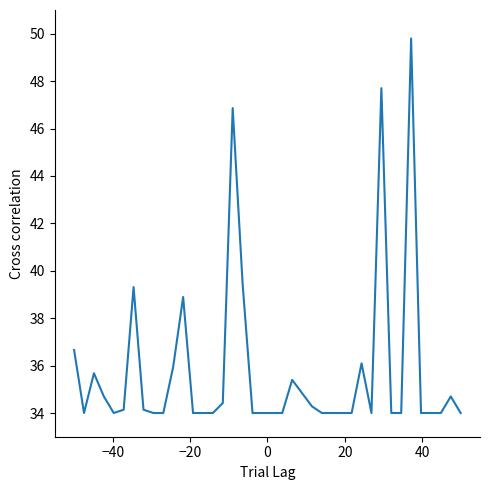

Reading left to right, transcribe all the data shown in this chart.

36.7	34.0	35.7	34.7	34.0	34.1	39.3	34.1	34.0	34.0	36.0	38.9	34.0	34.0	34.0	34.4	46.9	39.5	34.0	34.0	34.0	34.0	35.4	34.8	34.3	34.0	34.0	34.0	34.0	36.1	34.0	47.7	34.0	34.0	49.8	34.0	34.0	34.0	34.7	34.0